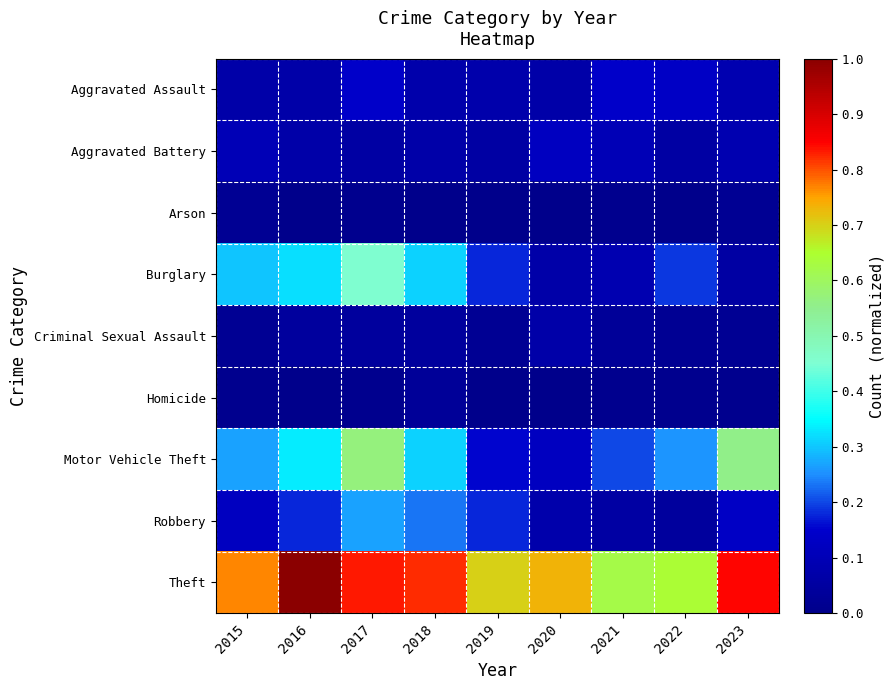

Which series has the largest total across all categories?

Theft